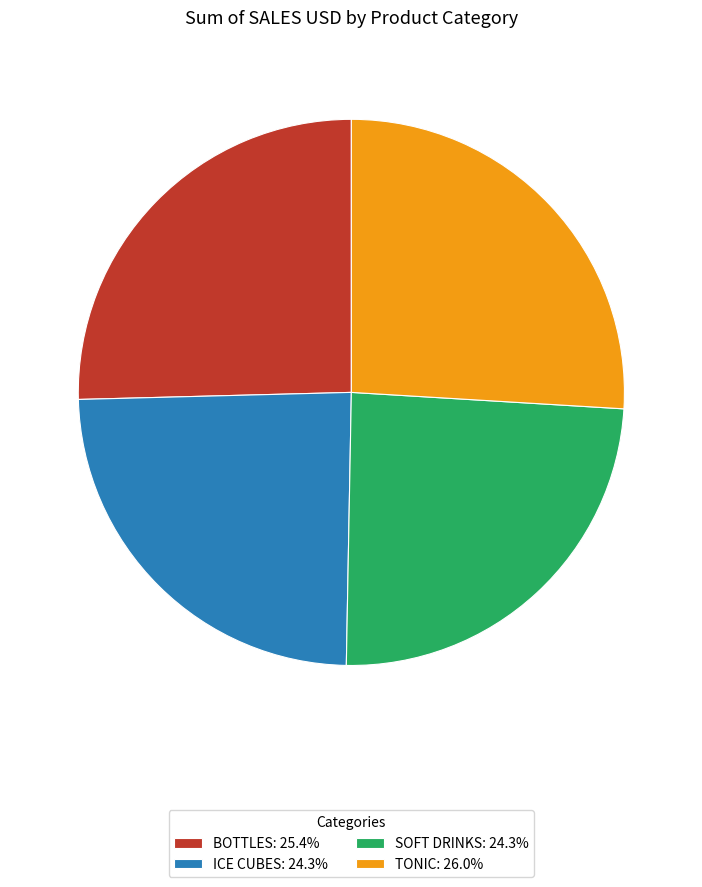

Does ICE CUBES represent more than half of the total?

No